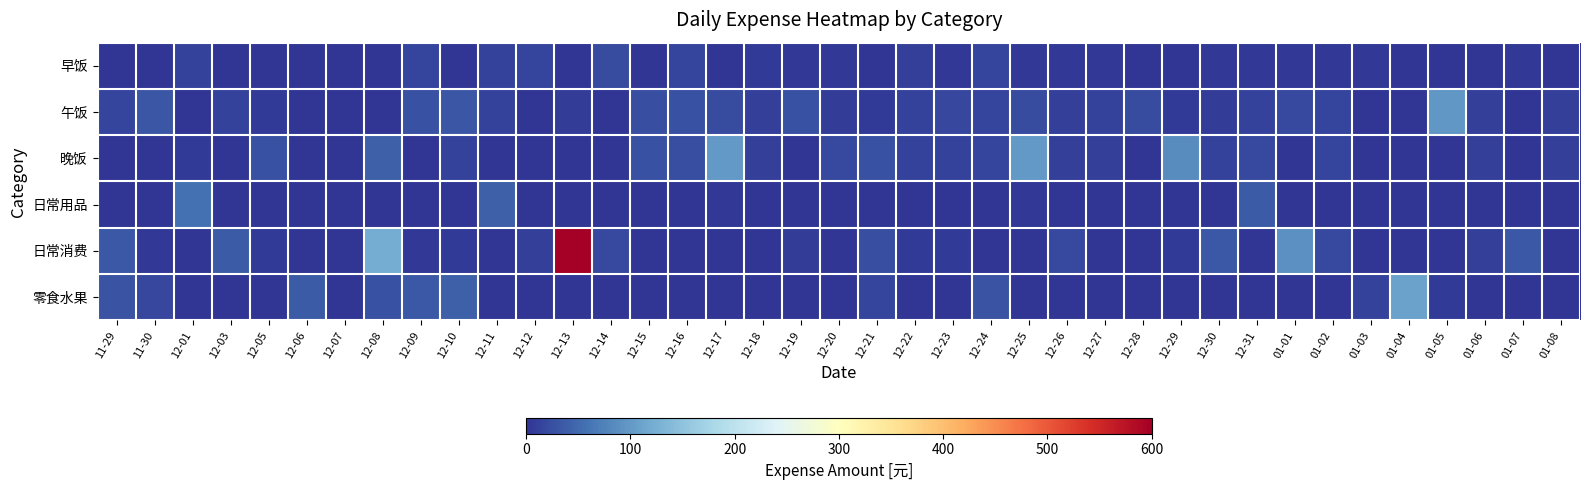

Reading right to left, transcribe all the data shown in this chart.

早饭: 01-08=0	01-07=3	01-06=0	01-05=0	01-04=0	01-03=3	01-02=3	01-01=3	12-31=4	12-30=4	12-29=0	12-28=0	12-27=4	12-26=4	12-25=4	12-24=16	12-23=4	12-22=10	12-21=0	12-20=4	12-19=4	12-18=5	12-17=0	12-16=15	12-15=0	12-14=22	12-13=0	12-12=16	12-11=12	12-10=0	12-09=16	12-08=0	12-07=0	12-06=0	12-05=0	12-03=0	12-01=13	11-30=0	11-29=0
午饭: 01-08=10	01-07=0	01-06=11	01-05=98	01-04=0	01-03=0	01-02=16	01-01=19	12-31=12	12-30=8	12-29=6	12-28=23	12-27=12	12-26=10	12-25=23	12-24=15	12-23=17	12-22=13	12-21=7	12-20=8	12-19=26	12-18=10	12-17=23	12-16=26	12-15=24	12-14=0	12-13=9	12-12=0	12-11=13	12-10=32	12-09=26	12-08=0	12-07=0	12-06=0	12-05=5	12-03=13	12-01=0	11-30=32	11-29=15
晚饭: 01-08=10	01-07=0	01-06=10	01-05=0	01-04=0	01-03=0	01-02=16	01-01=0	12-31=19	12-30=12	12-29=85	12-28=0	12-27=10	12-26=10	12-25=100	12-24=15	12-23=13	12-22=13	12-21=26	12-20=20	12-19=0	12-18=10	12-17=100	12-16=24	12-15=26	12-14=0	12-13=0	12-12=0	12-11=0	12-10=13	12-09=0	12-08=41	12-07=0	12-06=0	12-05=26	12-03=0	12-01=5	11-30=0	11-29=0
日常用品: 01-08=0	01-07=0	01-06=0	01-05=0	01-04=0	01-03=0	01-02=0	01-01=0	12-31=36	12-30=0	12-29=0	12-28=0	12-27=0	12-26=0	12-25=4	12-24=0	12-23=0	12-22=0	12-21=0	12-20=0	12-19=0	12-18=0	12-17=4	12-16=0	12-15=0	12-14=0	12-13=0	12-12=0	12-11=41	12-10=0	12-09=0	12-08=0	12-07=0	12-06=0	12-05=0	12-03=0	12-01=58	11-30=0	11-29=0
日常消费: 01-08=0	01-07=35	01-06=11	01-05=0	01-04=0	01-03=0	01-02=20	01-01=90	12-31=0	12-30=35	12-29=6	12-28=0	12-27=0	12-26=20	12-25=0	12-24=0	12-23=6	12-22=6	12-21=24	12-20=0	12-19=8	12-18=0	12-17=0	12-16=0	12-15=0	12-14=20	12-13=598	12-12=10	12-11=0	12-10=5	12-09=4	12-08=120	12-07=0	12-06=0	12-05=6	12-03=36	12-01=0	11-30=3	11-29=35
零食水果: 01-08=0	01-07=0	01-06=0	01-05=7	01-04=109	01-03=12	01-02=0	01-01=0	12-31=0	12-30=0	12-29=0	12-28=0	12-27=0	12-26=0	12-25=0	12-24=29	12-23=0	12-22=0	12-21=16	12-20=0	12-19=0	12-18=0	12-17=0	12-16=0	12-15=0	12-14=0	12-13=0	12-12=0	12-11=0	12-10=40	12-09=35	12-08=28	12-07=0	12-06=36	12-05=0	12-03=0	12-01=0	11-30=17	11-29=30